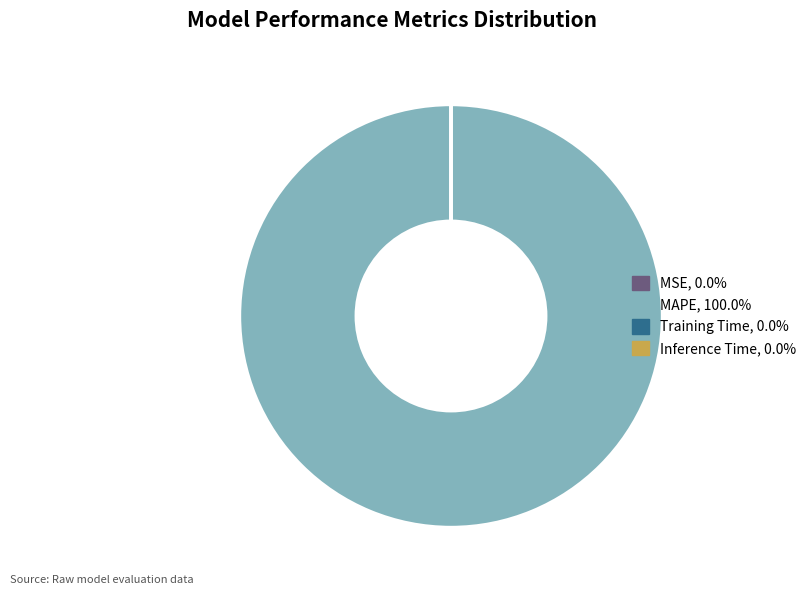

Which category has the biggest portion of the pie?

MAPE